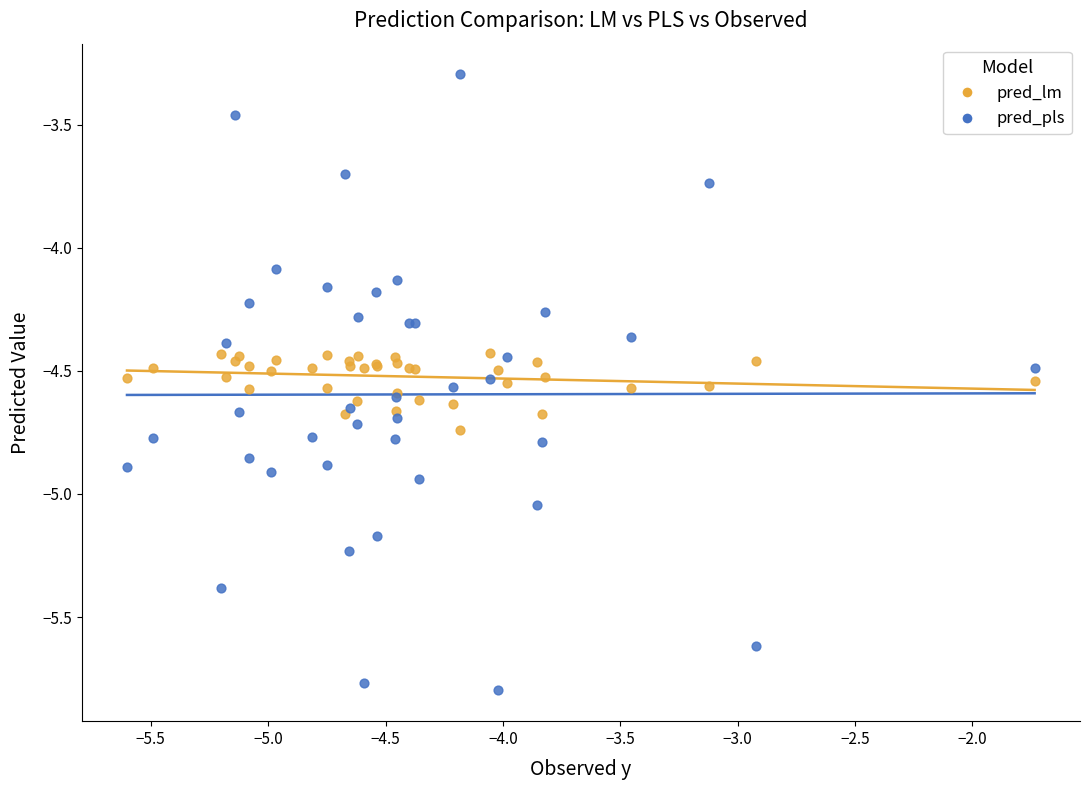

Which series reaches the minimum Y coordinate?

pred_pls